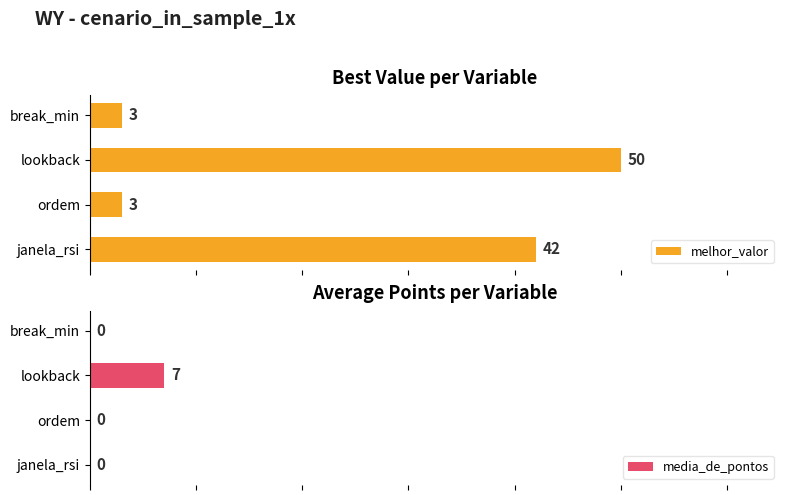

At which label is melhor_valor closest to 26?

janela_rsi